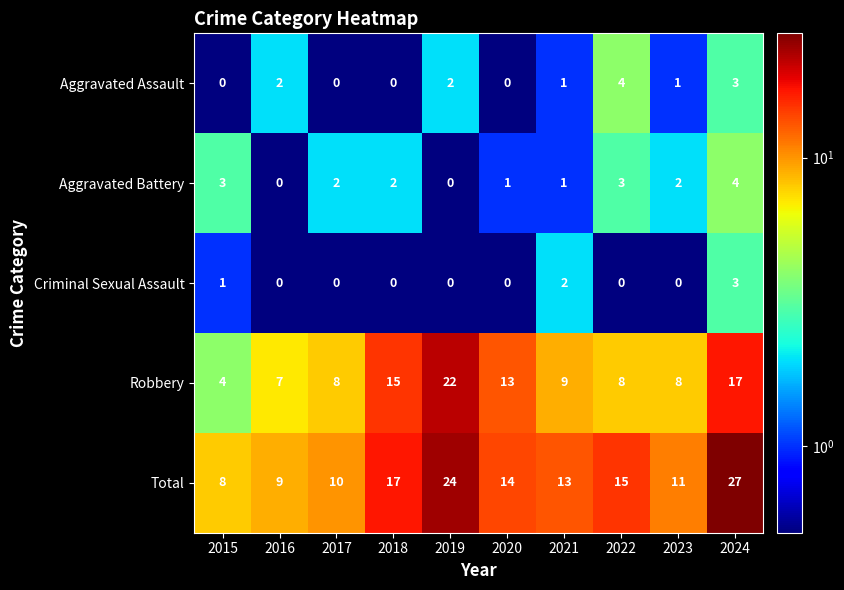

At 2022, list the series in order from largest to smallest.

Total, Robbery, Aggravated Assault, Aggravated Battery, Criminal Sexual Assault